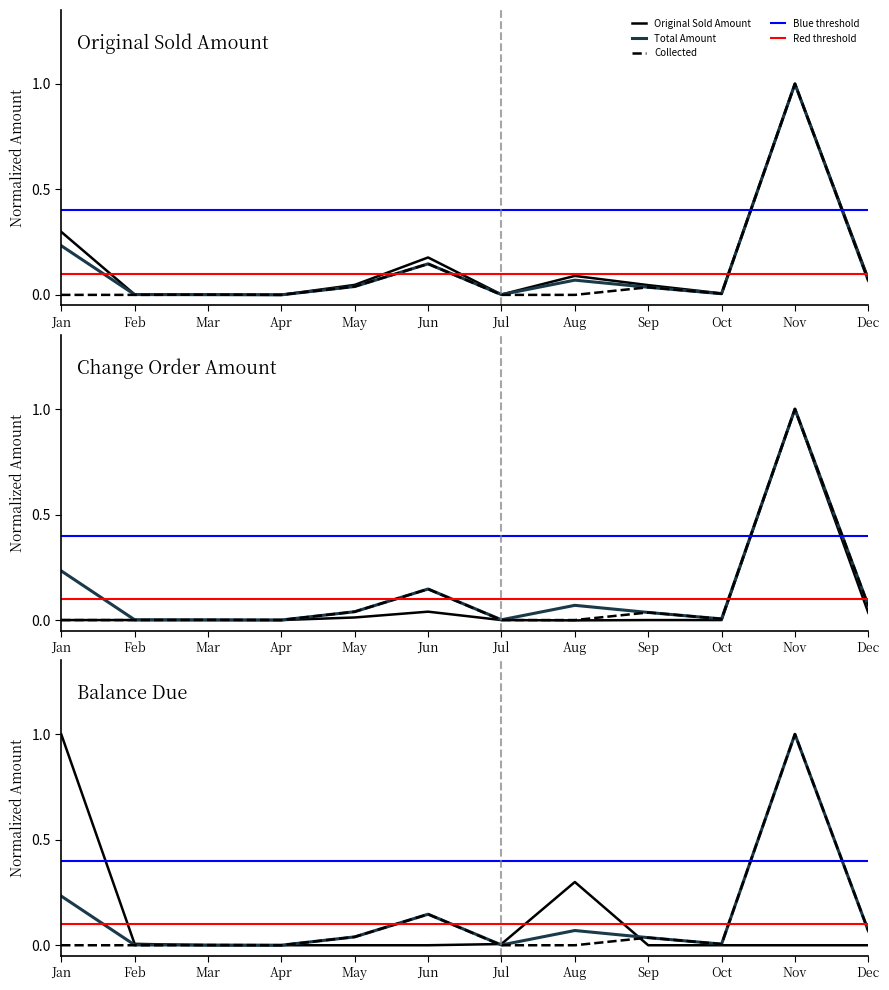

Which series has the largest range (max minus min)?

Change Order Amount